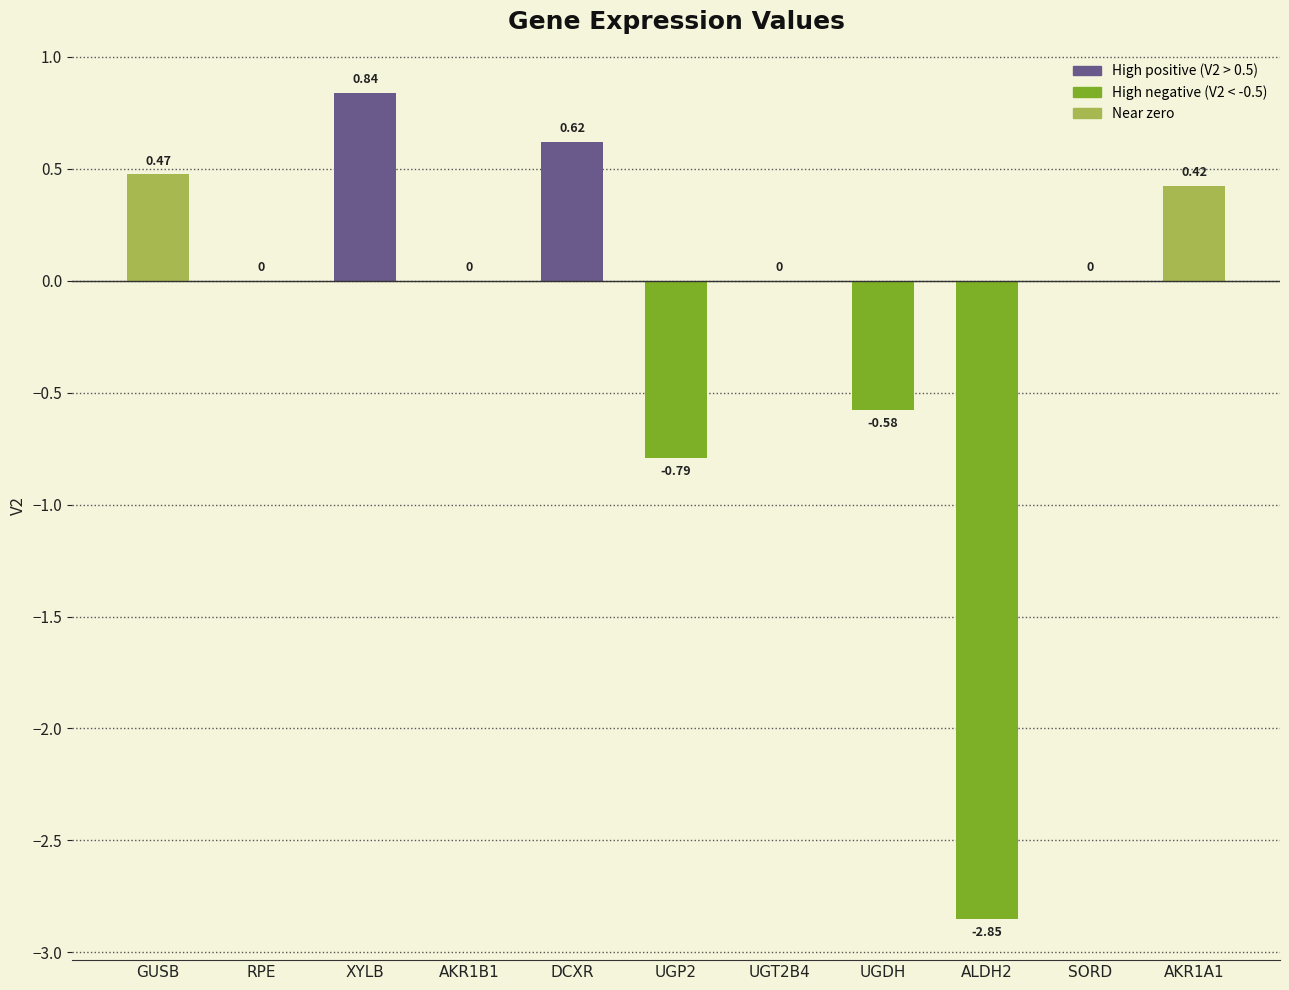

Which label corresponds to the largest value in the chart?

XYLB